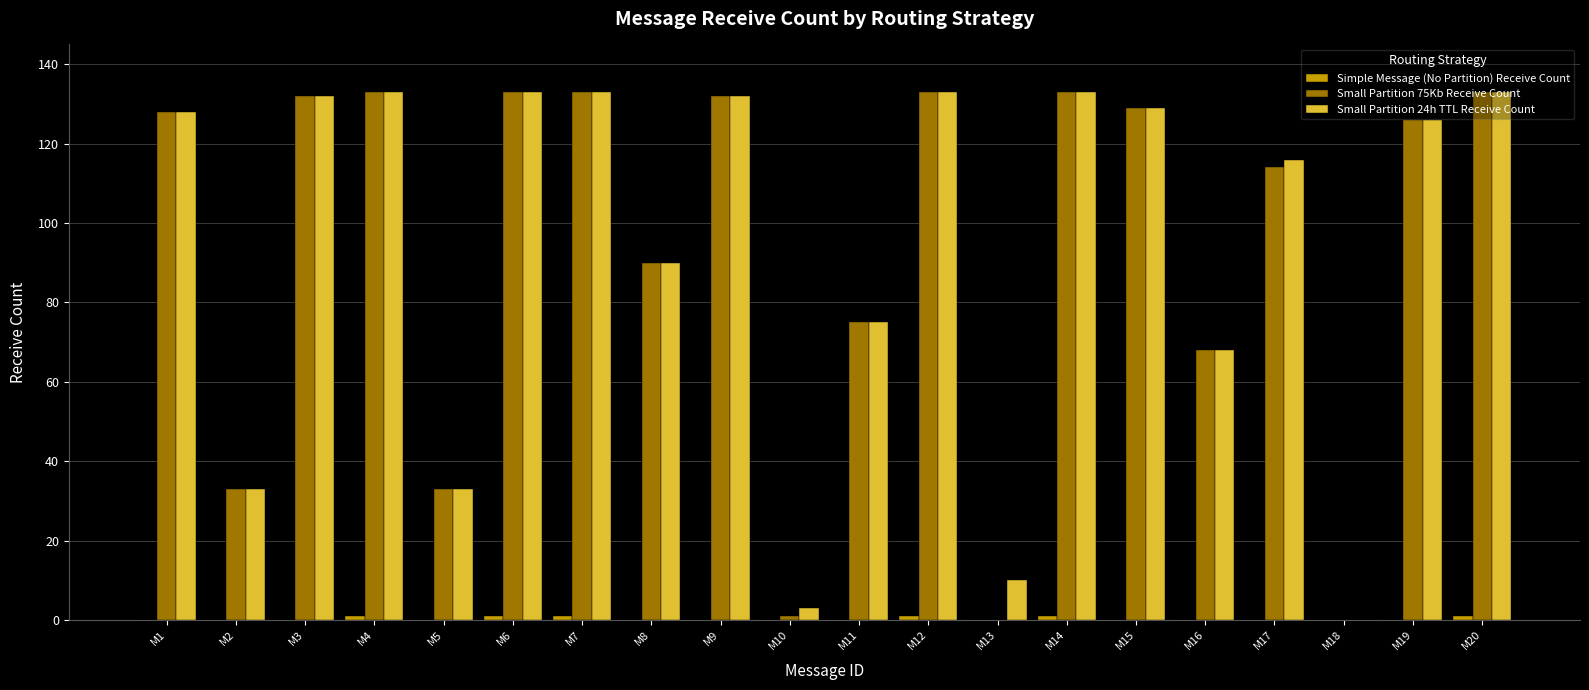

The value of Small Partition 75Kb Receive Count at M4 is 133. True or false?

True